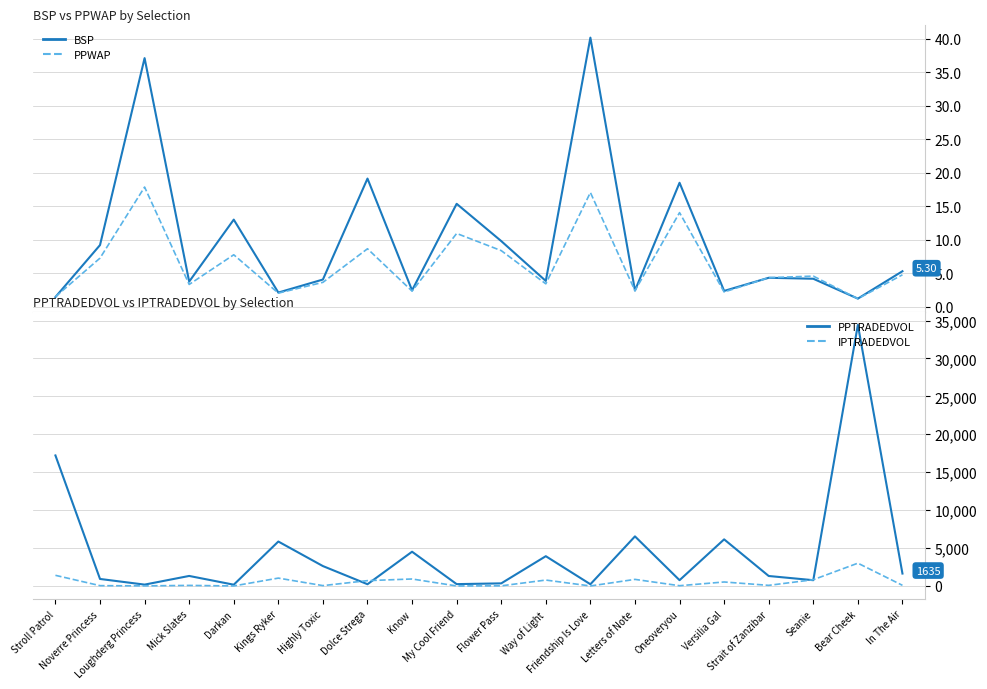

What is the difference between the highest and lowest values at In The Air?

1630.5